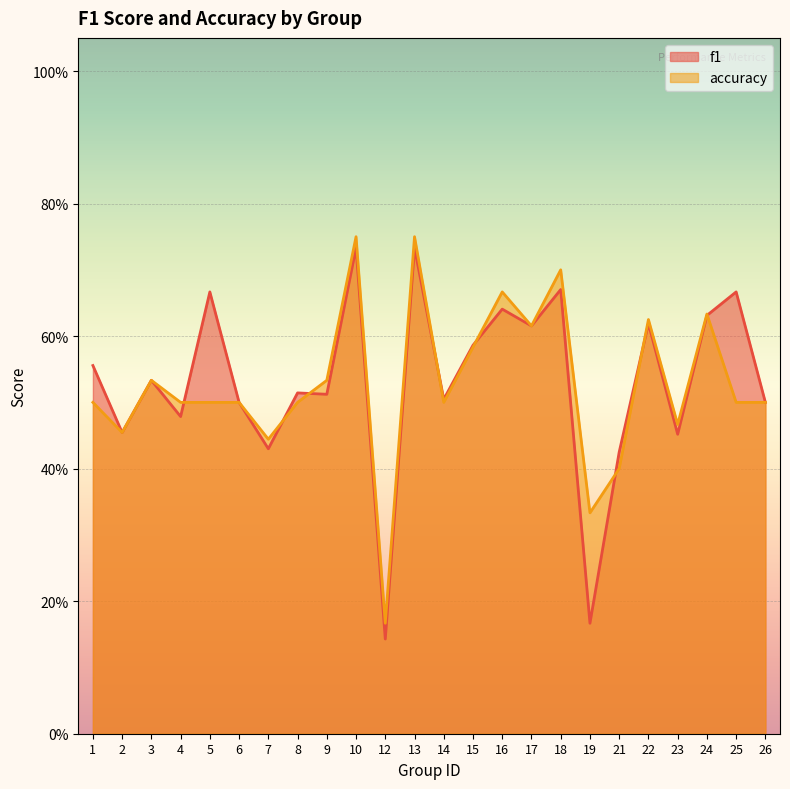

At which category is the sum across all series the highest?

10